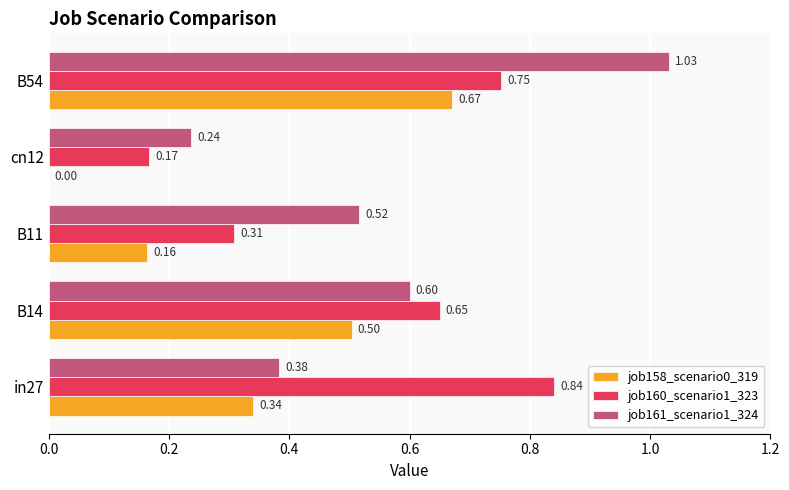

Which series changed the most between in27 and B54?

job161_scenario1_324